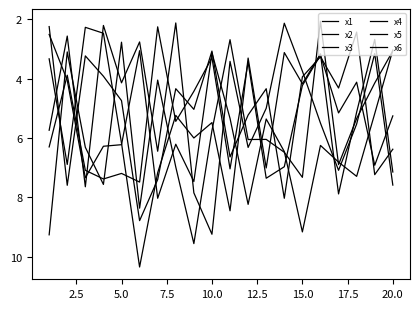

How many lines are shown in the chart?

6